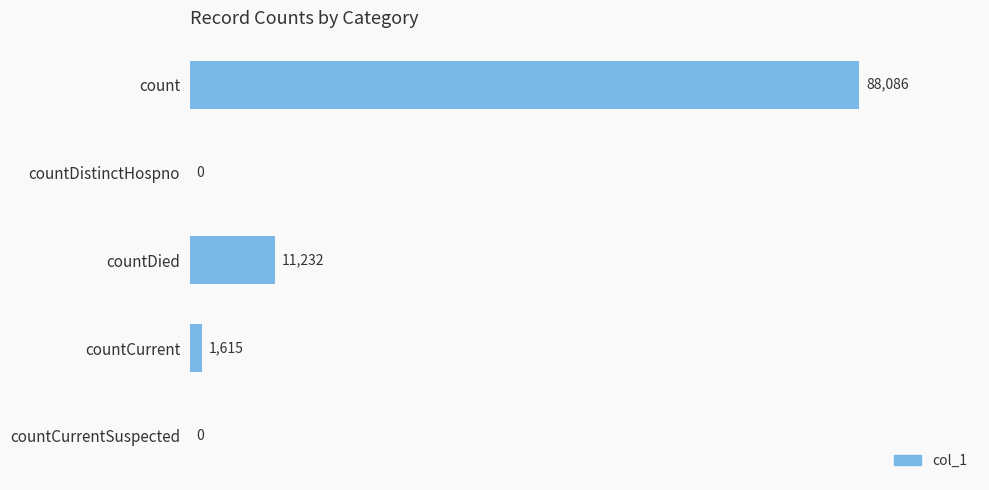

How many distinct data groups are displayed?

1